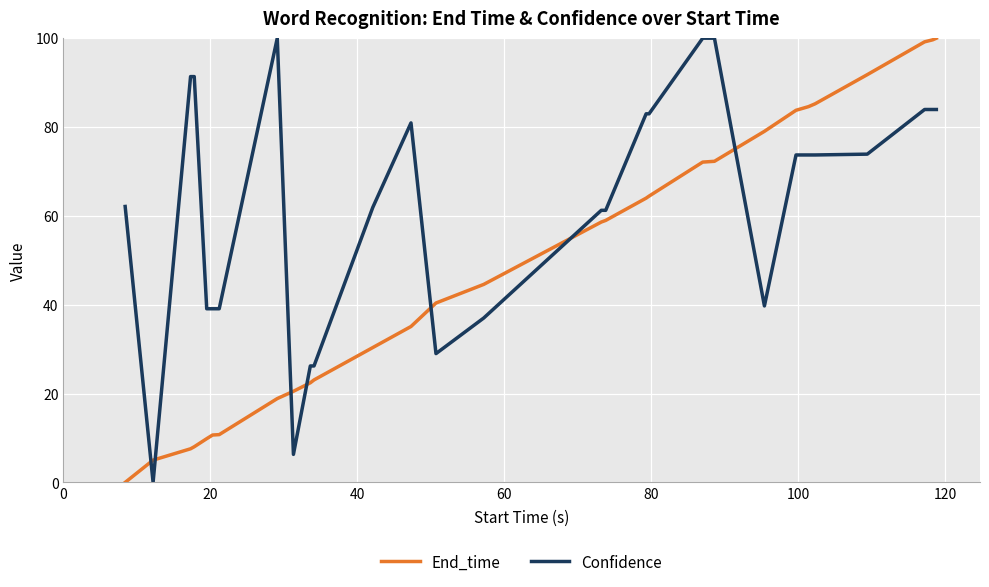

List the series in order of their overall mean, highest first.

Confidence, End_time